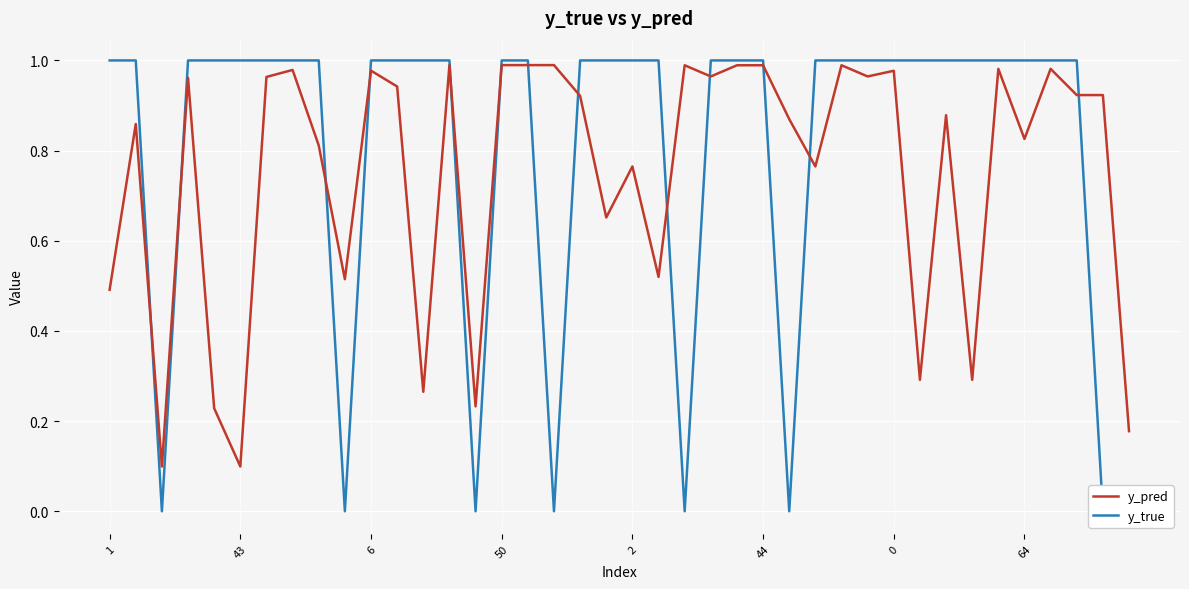

The y_true series shows -0.5 at 6. True or false?

False